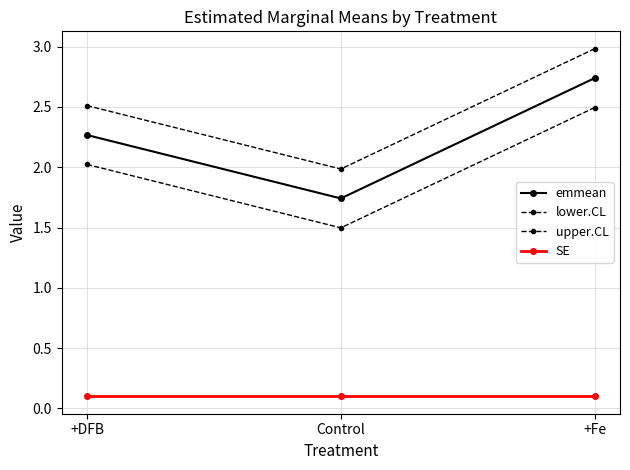

Reading left to right, list all the values displayed in this chart.

emmean: 2.3	1.7	2.7
lower.CL: 2.0	1.5	2.5
upper.CL: 2.5	2.0	3.0
SE: 0.1	0.1	0.1